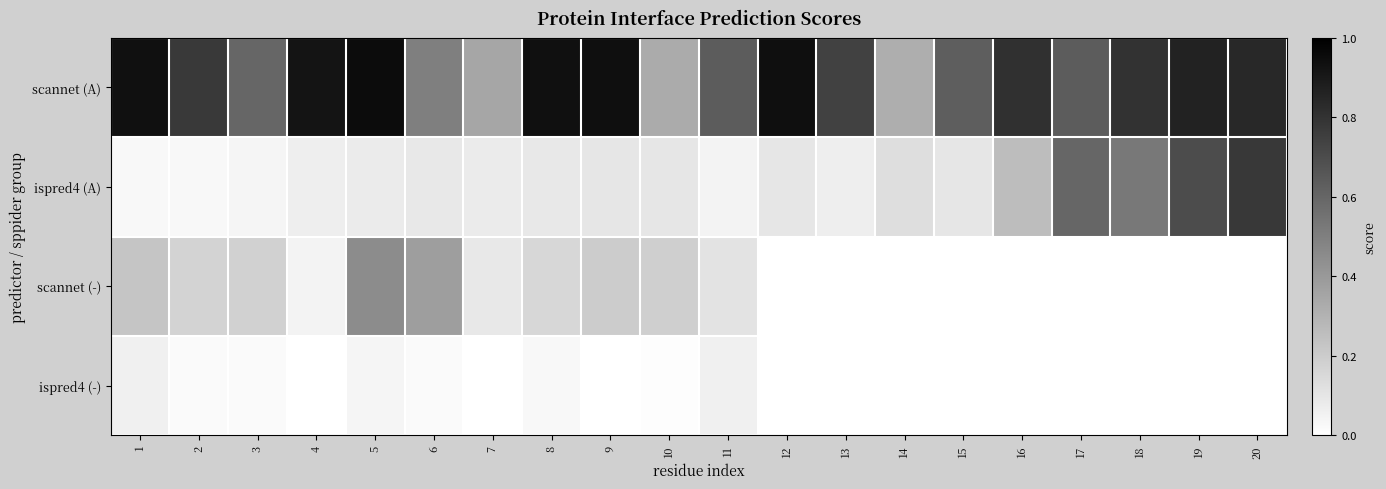

Which series changed the most between 10 and 13?

scannet (A)